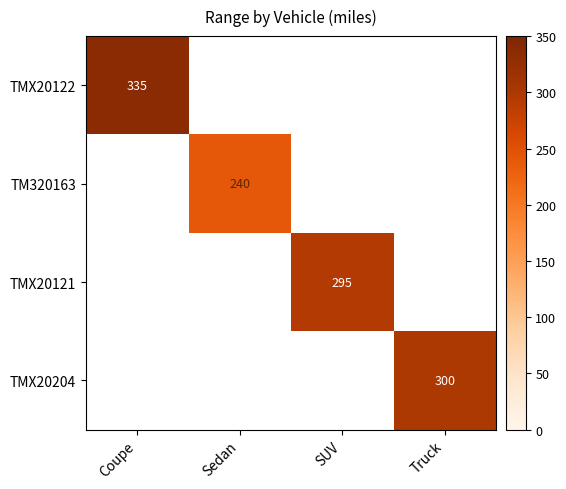

Is it true that TMX20121 equals 178 at SUV?

False